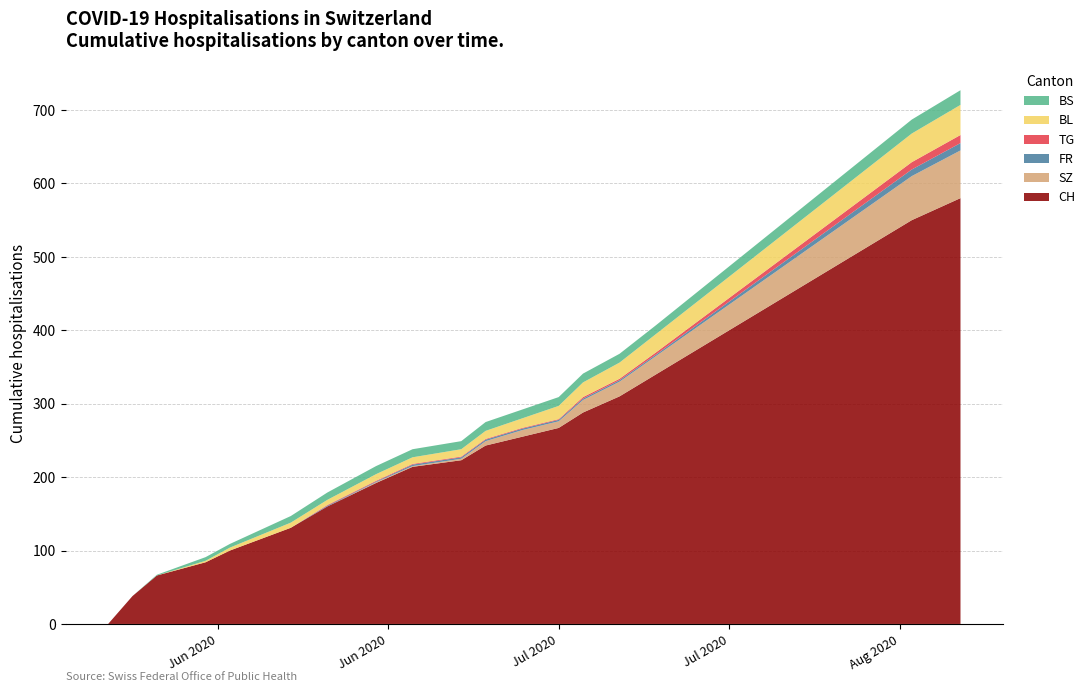

Reading right to left, list all the values displayed in this chart.

CH: 2020-08-09=580	2020-08-05=550	2020-08-02=520	2020-07-30=490	2020-07-27=460	2020-07-24=430	2020-07-21=400	2020-07-18=370	2020-07-15=340	2020-07-12=310	2020-07-09=288	2020-07-07=267	2020-07-04=255	2020-07-01=243	2020-06-29=223	2020-06-25=214	2020-06-22=192	2020-06-18=160	2020-06-15=131	2020-06-10=100	2020-06-08=84	2020-06-04=66	2020-06-02=38	2020-05-31=0
SZ: 2020-08-09=65	2020-08-05=60	2020-08-02=55	2020-07-30=50	2020-07-27=45	2020-07-24=40	2020-07-21=35	2020-07-18=30	2020-07-15=25	2020-07-12=20	2020-07-09=17	2020-07-07=9	2020-07-04=9	2020-07-01=6	2020-06-29=2	2020-06-25=1	2020-06-22=1	2020-06-18=0	2020-06-15=0	2020-06-10=0	2020-06-08=0	2020-06-04=0	2020-06-02=0	2020-05-31=0
FR: 2020-08-09=10	2020-08-05=9	2020-08-02=8	2020-07-30=7	2020-07-27=6	2020-07-24=5	2020-07-21=4	2020-07-18=3	2020-07-15=2	2020-07-12=2	2020-07-09=2	2020-07-07=2	2020-07-04=2	2020-07-01=2	2020-06-29=2	2020-06-25=2	2020-06-22=1	2020-06-18=1	2020-06-15=0	2020-06-10=0	2020-06-08=0	2020-06-04=0	2020-06-02=0	2020-05-31=0
TG: 2020-08-09=11	2020-08-05=10	2020-08-02=9	2020-07-30=8	2020-07-27=7	2020-07-24=6	2020-07-21=5	2020-07-18=4	2020-07-15=3	2020-07-12=2	2020-07-09=2	2020-07-07=1	2020-07-04=1	2020-07-01=1	2020-06-29=1	2020-06-25=1	2020-06-22=1	2020-06-18=1	2020-06-15=0	2020-06-10=0	2020-06-08=0	2020-06-04=0	2020-06-02=0	2020-05-31=0
BL: 2020-08-09=41	2020-08-05=39	2020-08-02=37	2020-07-30=35	2020-07-27=33	2020-07-24=31	2020-07-21=29	2020-07-18=27	2020-07-15=25	2020-07-12=22	2020-07-09=20	2020-07-07=18	2020-07-04=13	2020-07-01=11	2020-06-29=10	2020-06-25=9	2020-06-22=9	2020-06-18=7	2020-06-15=7	2020-06-10=4	2020-06-08=2	2020-06-04=0	2020-06-02=0	2020-05-31=0
BS: 2020-08-09=20	2020-08-05=19	2020-08-02=18	2020-07-30=17	2020-07-27=16	2020-07-24=15	2020-07-21=14	2020-07-18=13	2020-07-15=12	2020-07-12=12	2020-07-09=12	2020-07-07=12	2020-07-04=12	2020-07-01=12	2020-06-29=11	2020-06-25=11	2020-06-22=11	2020-06-18=10	2020-06-15=9	2020-06-10=5	2020-06-08=5	2020-06-04=1	2020-06-02=0	2020-05-31=0